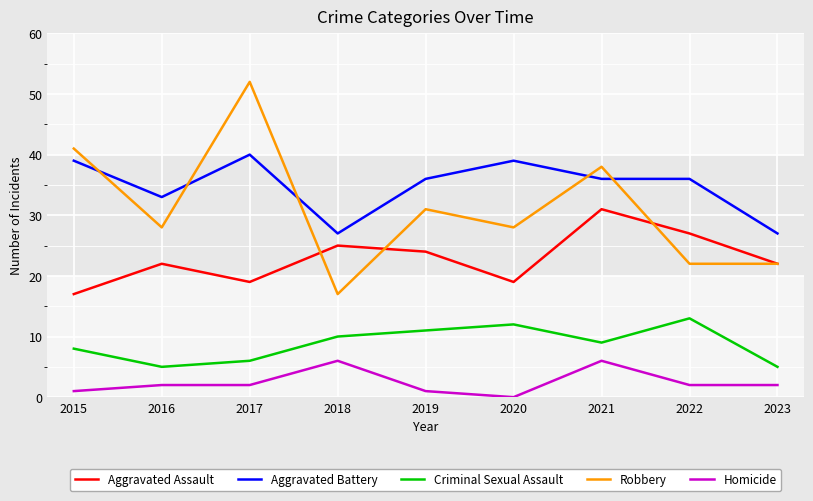

What is the average value of the Criminal Sexual Assault series?

9